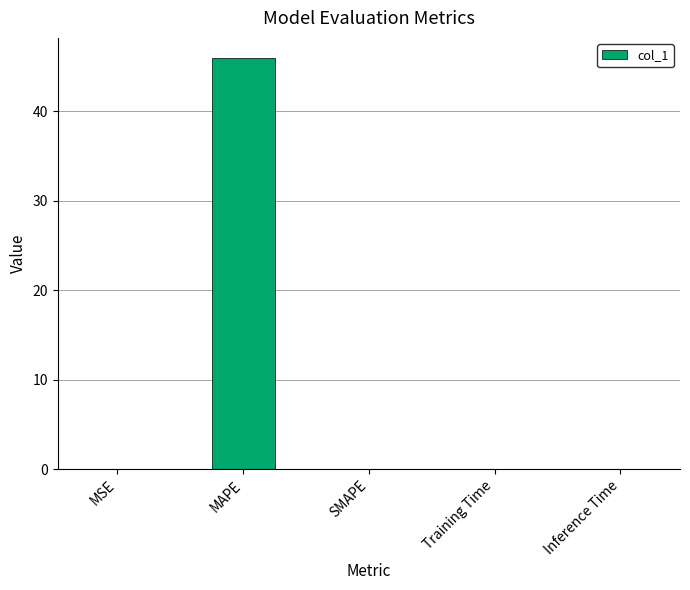

Is it true that the value at MSE is 0.0?

True